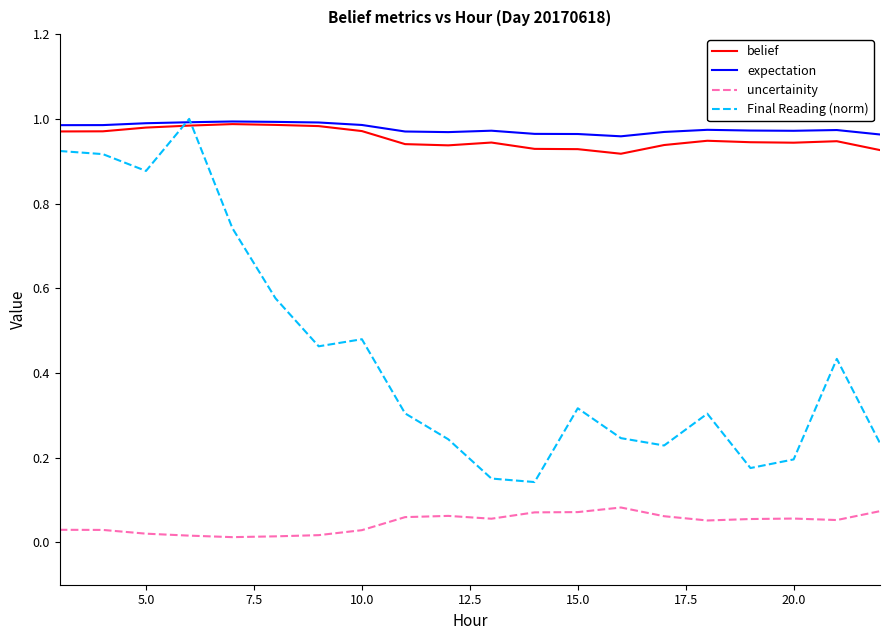

Does the chart display data point markers on the line(s)?

No